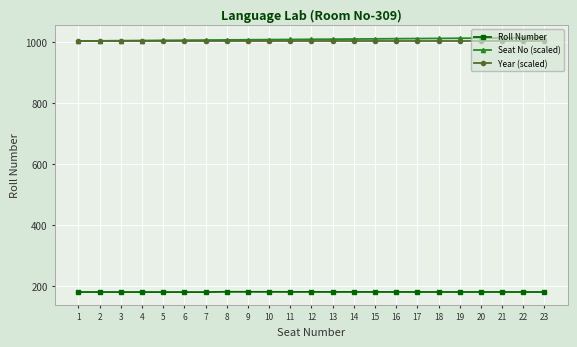

True or false: Roll Number and Seat No (scaled) cross at least once.

False